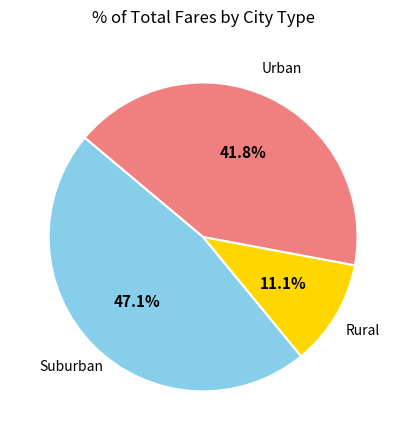

Rank the categories by value from lowest to highest.

Rural, Urban, Suburban